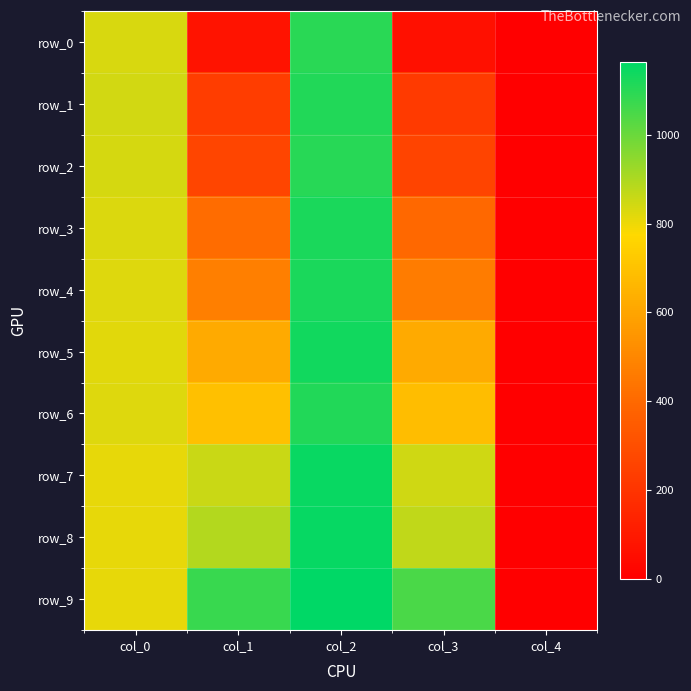

At which label does row_1 reach its peak?

col_2